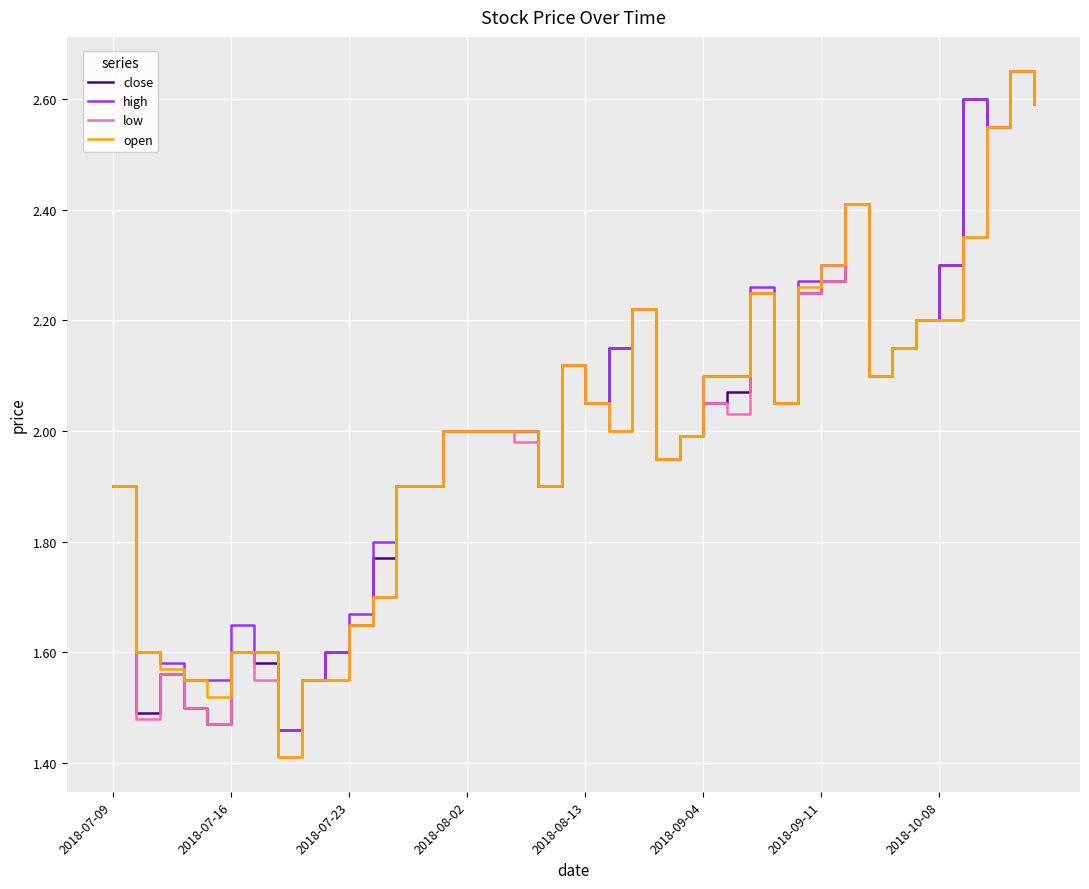

List the series in order of their peak value, lowest first.

close, high, low, open